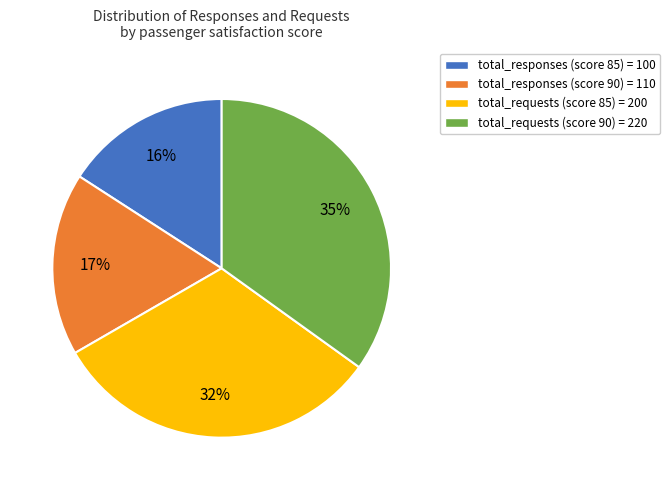

To the nearest percent, what is the average slice percentage?

25%